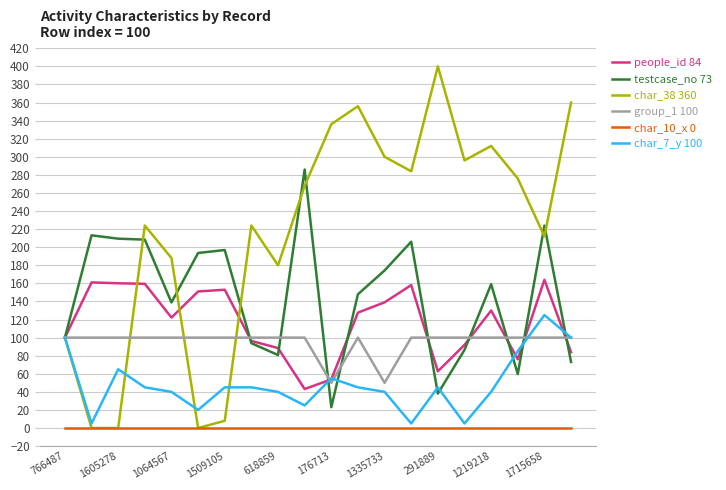

Which series has the largest range (max minus min)?

char_38 360